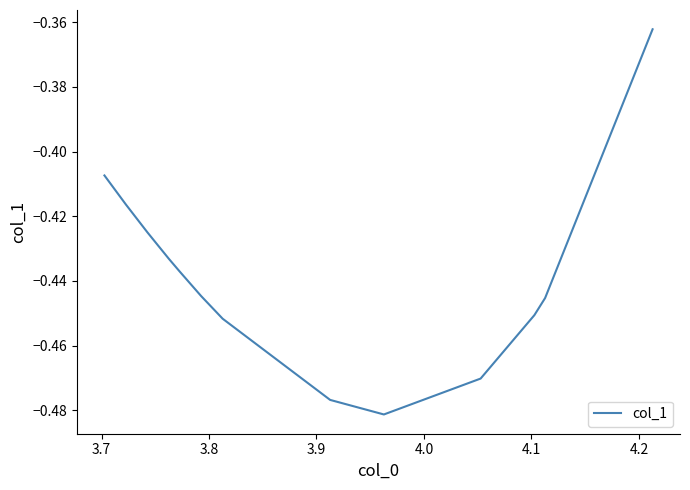

Does the chart have visible grid lines?

No